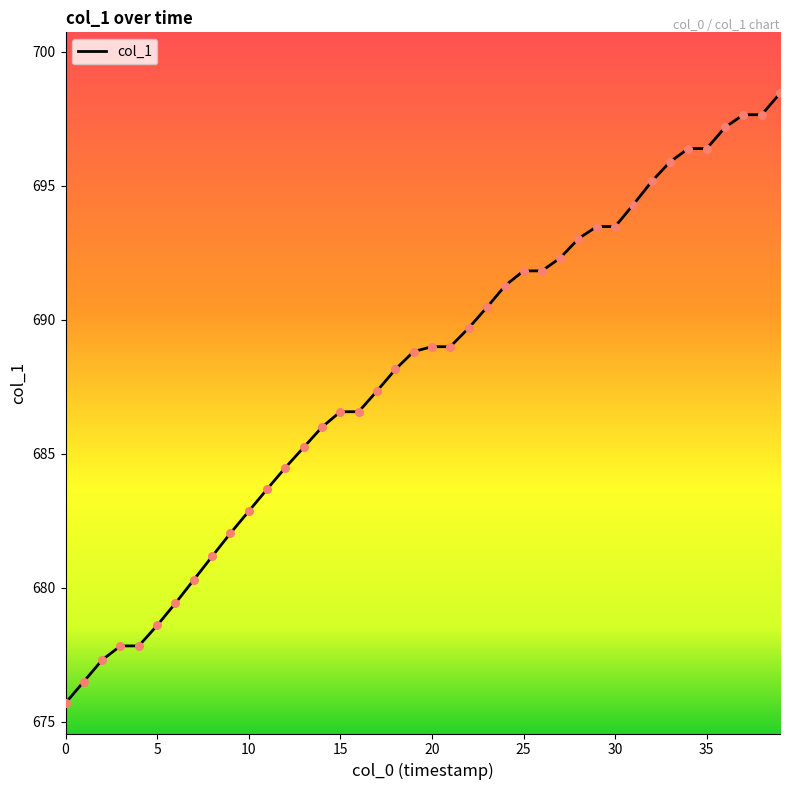

What is the greatest value displayed?

698.4